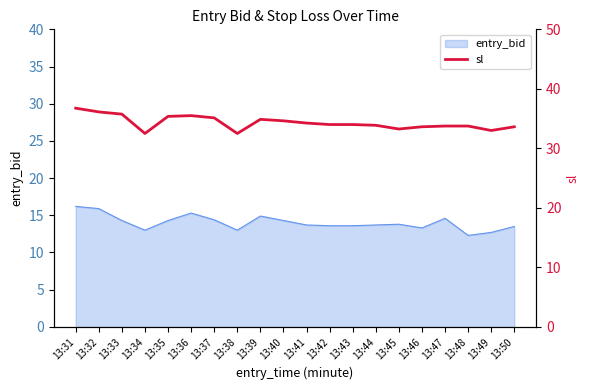

What is the greatest value displayed?

36.8